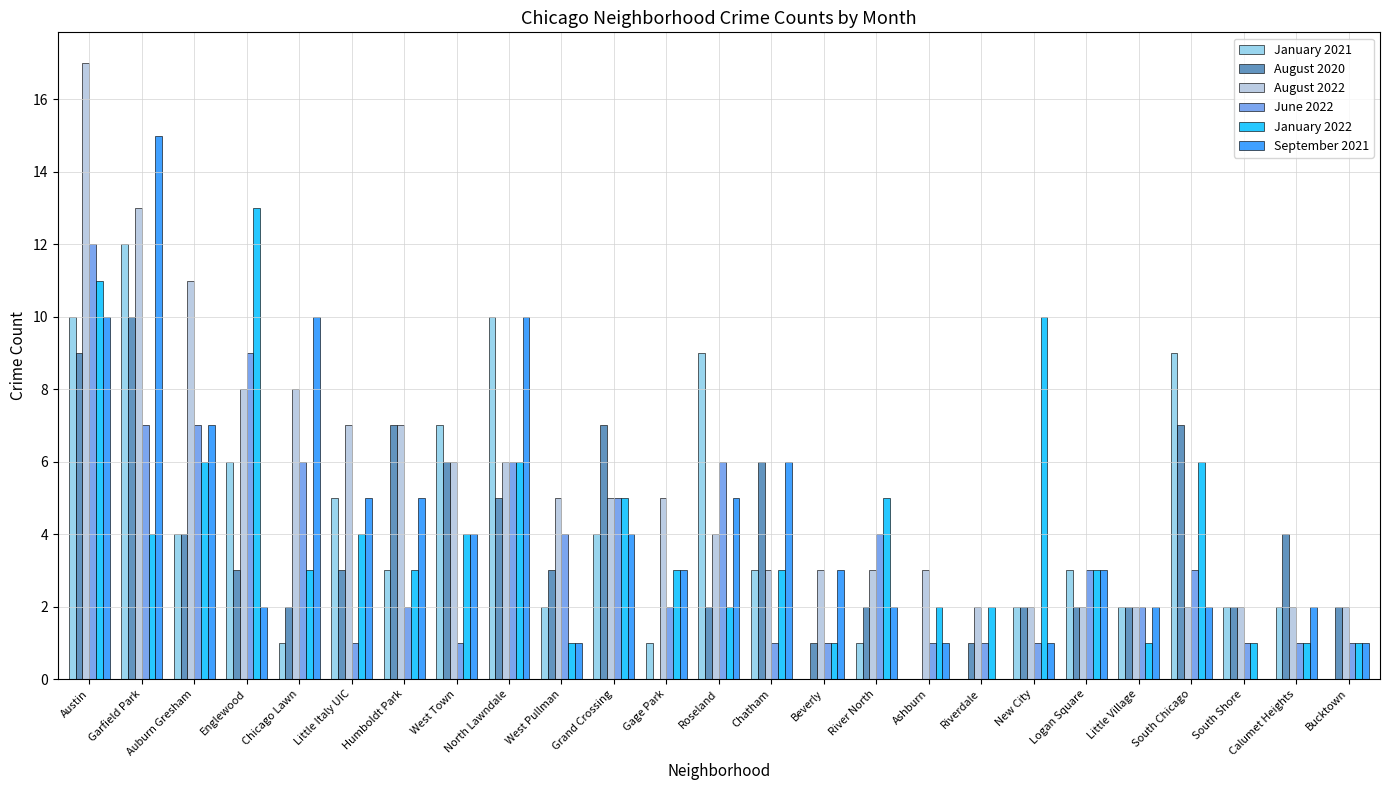

What is the sum of the January 2021 values at Roseland and Chatham?

12